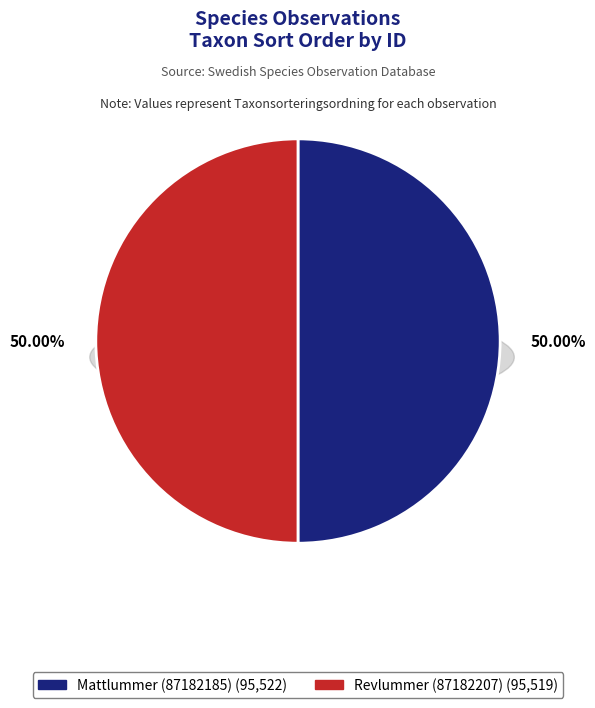

True or false: Revlummer (87182207) accounts for 50% of the total.

True